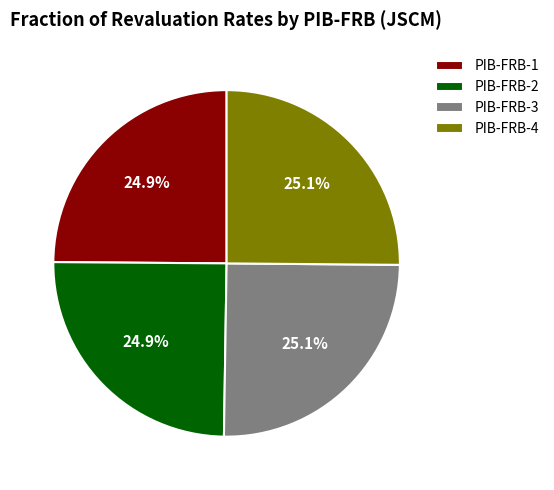

Approximately how many times larger is the value at PIB-FRB-1 compared to PIB-FRB-4?

1.0